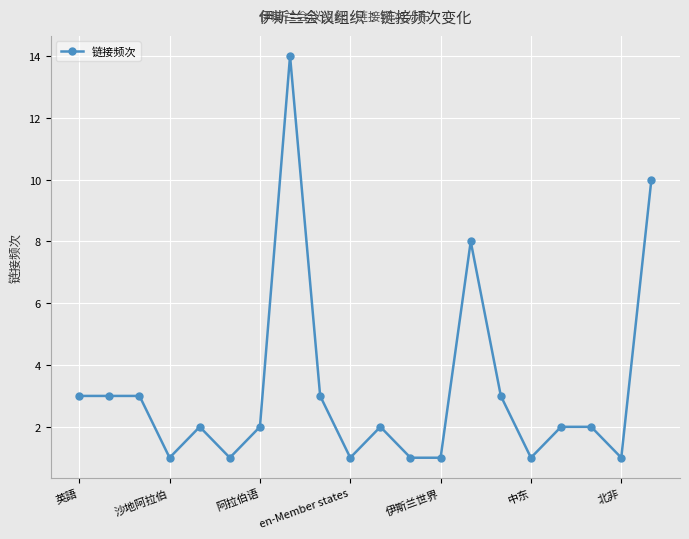

True or false: the data has more than 1 interior local peaks.

True